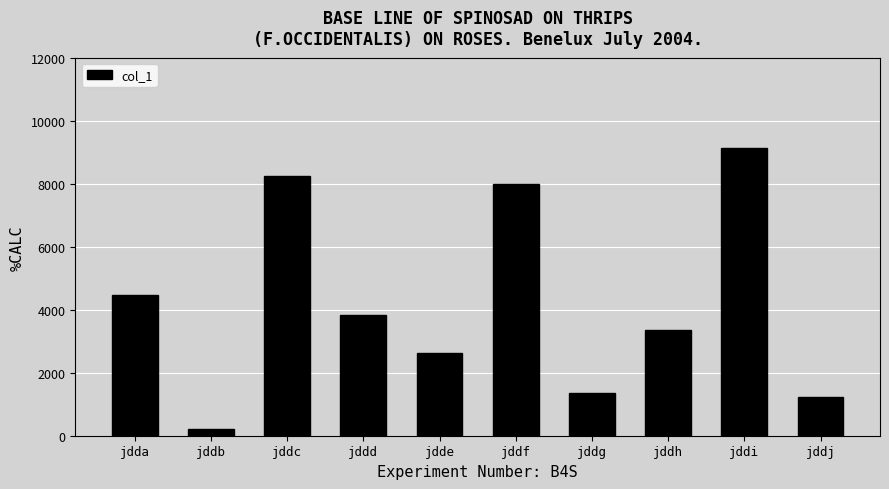

Is it true that the value at jddi is 13480?

False